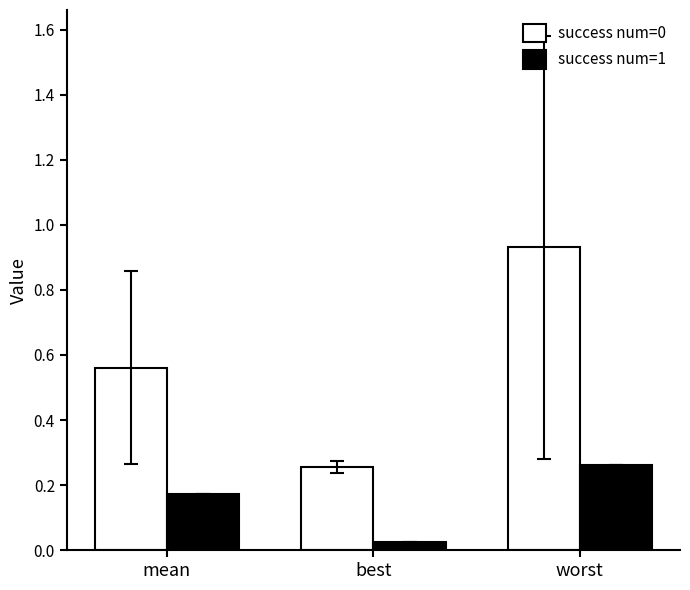

Is the value of success num=0 at mean greater than the value of success num=1 at mean?

Yes